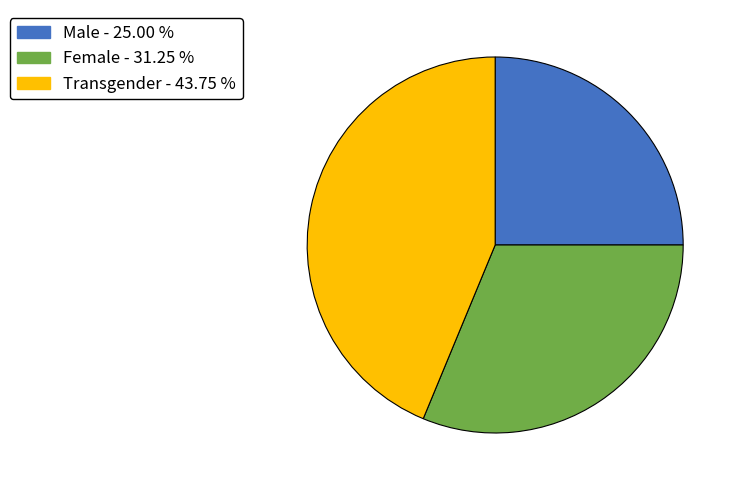

How many slices are in this pie chart?

3